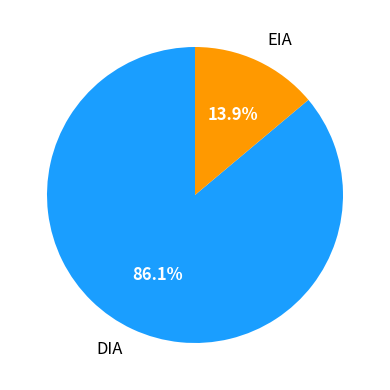

What is the ratio of the value at EIA to the value at DIA?

0.2